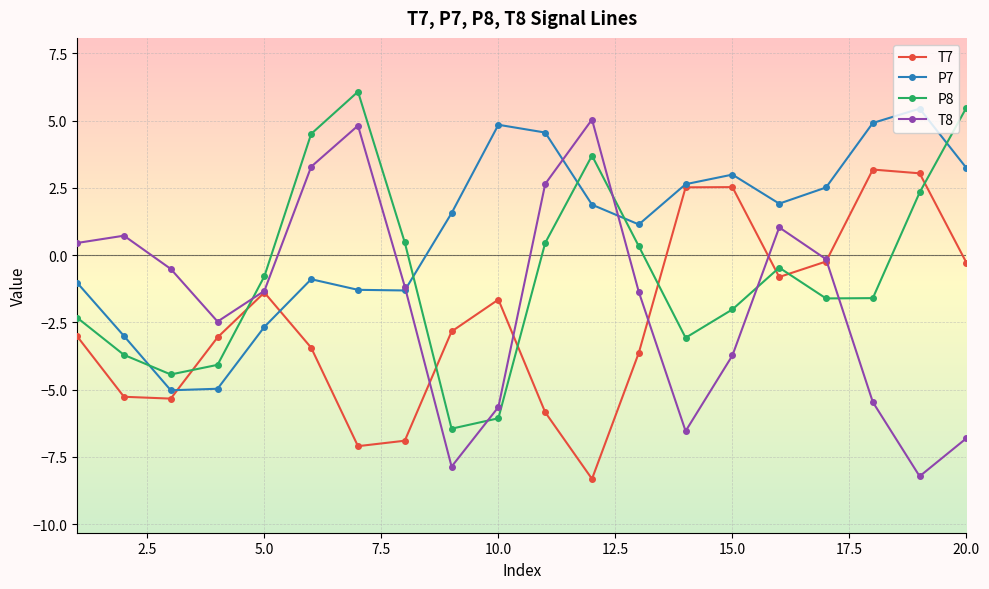

Which series has the largest total across all categories?

P7